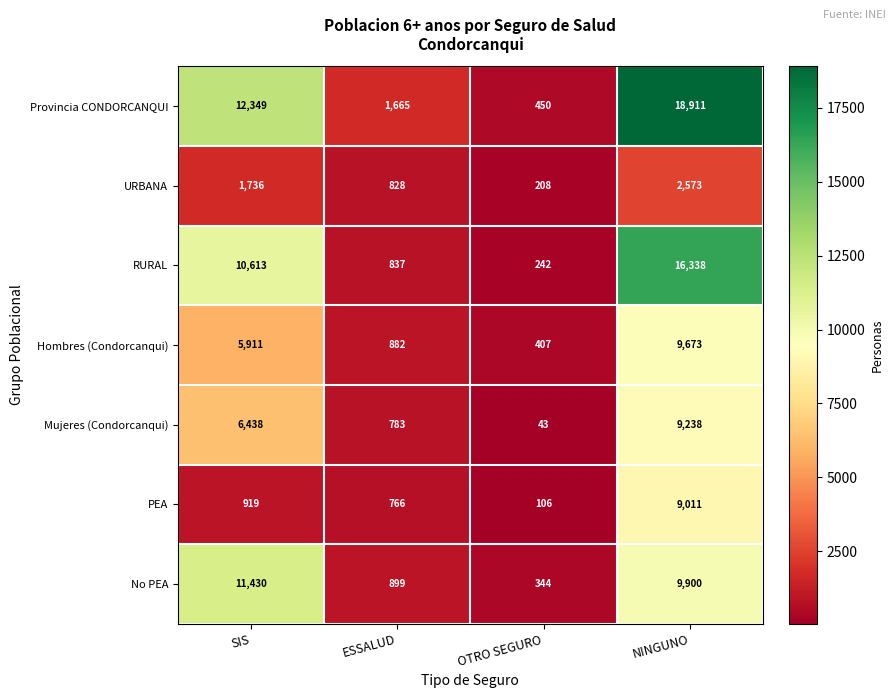

Between OTRO SEGURO and NINGUNO, which series saw the biggest shift?

Provincia CONDORCANQUI